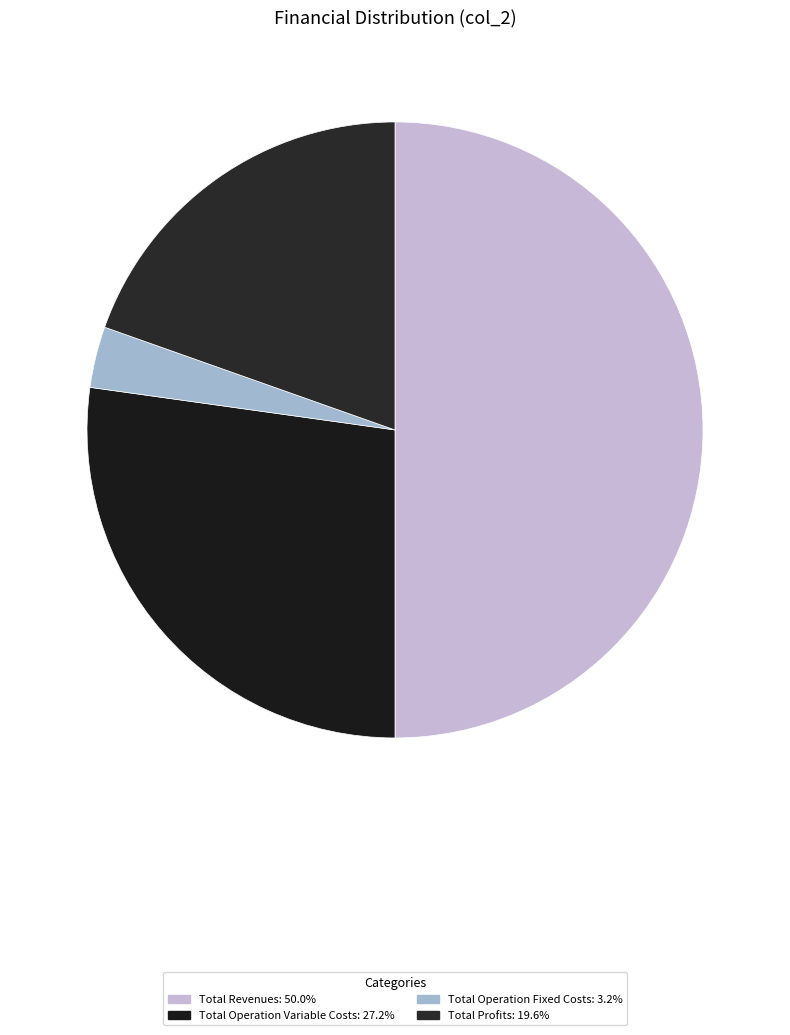

Does any single category account for the majority?

No